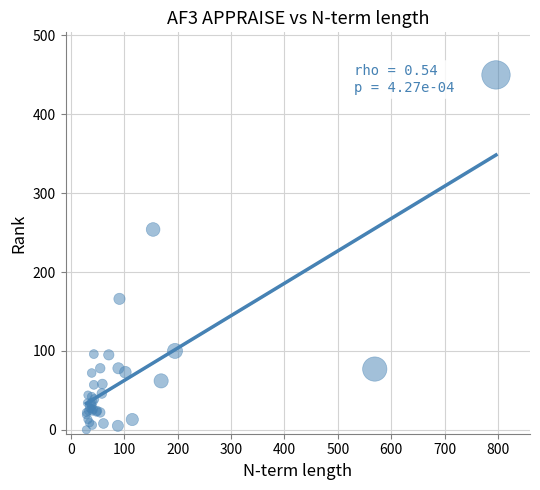

What Y value in the scatter plot is closest to 225?

254